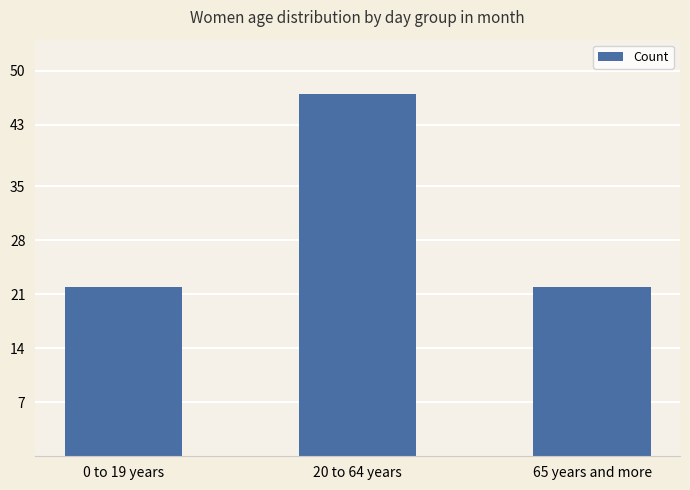

What is the sum of the values at 65 years and more and 0 to 19 years?

44